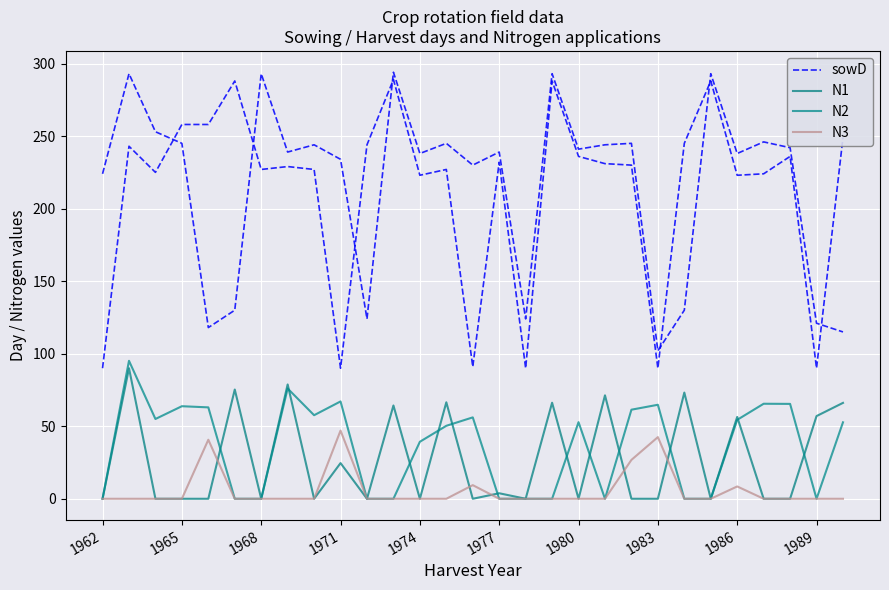

What is the sum of the N1 values at 12 and 22?

73.2